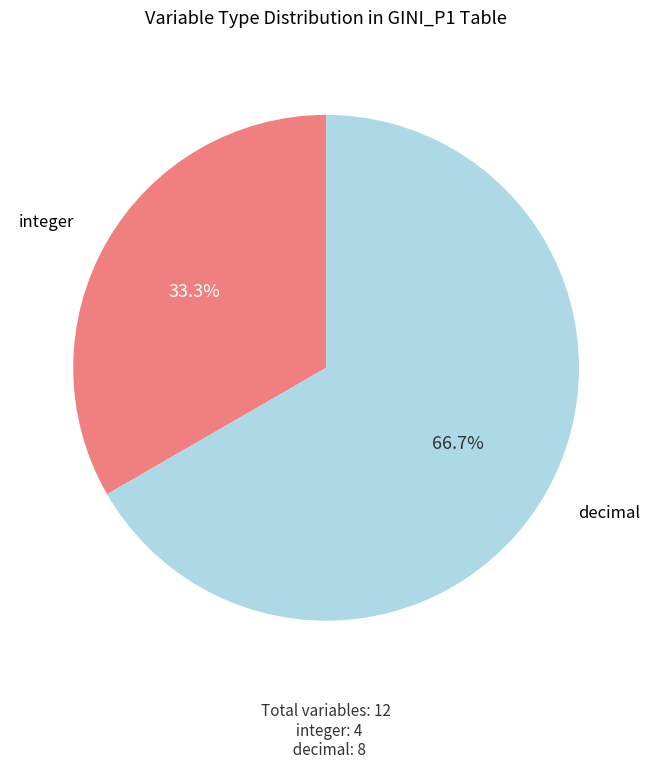

Does decimal represent more than half of the total?

Yes